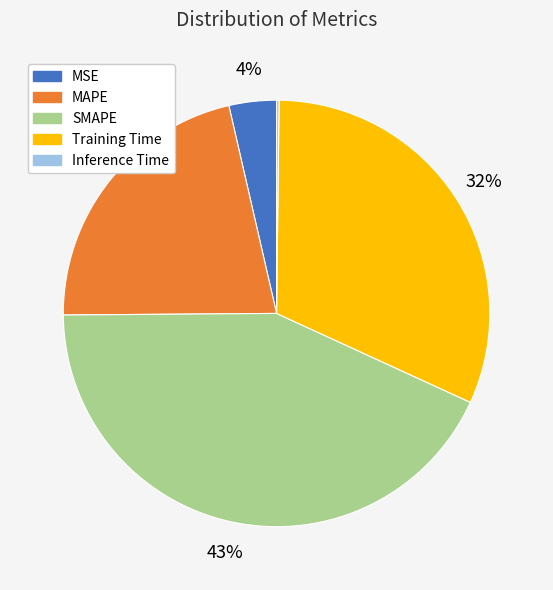

Is the sum of MSE and Training Time greater than half?

No